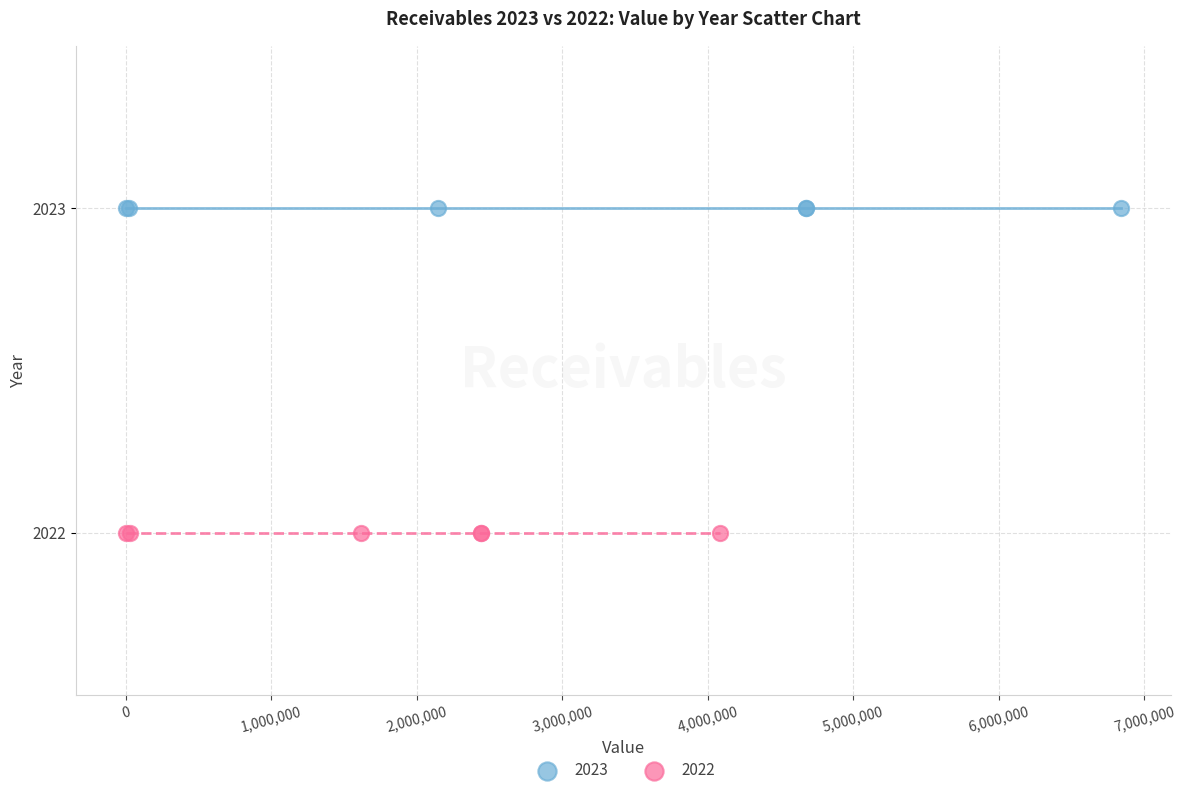

Which series reaches the maximum Y coordinate?

2023